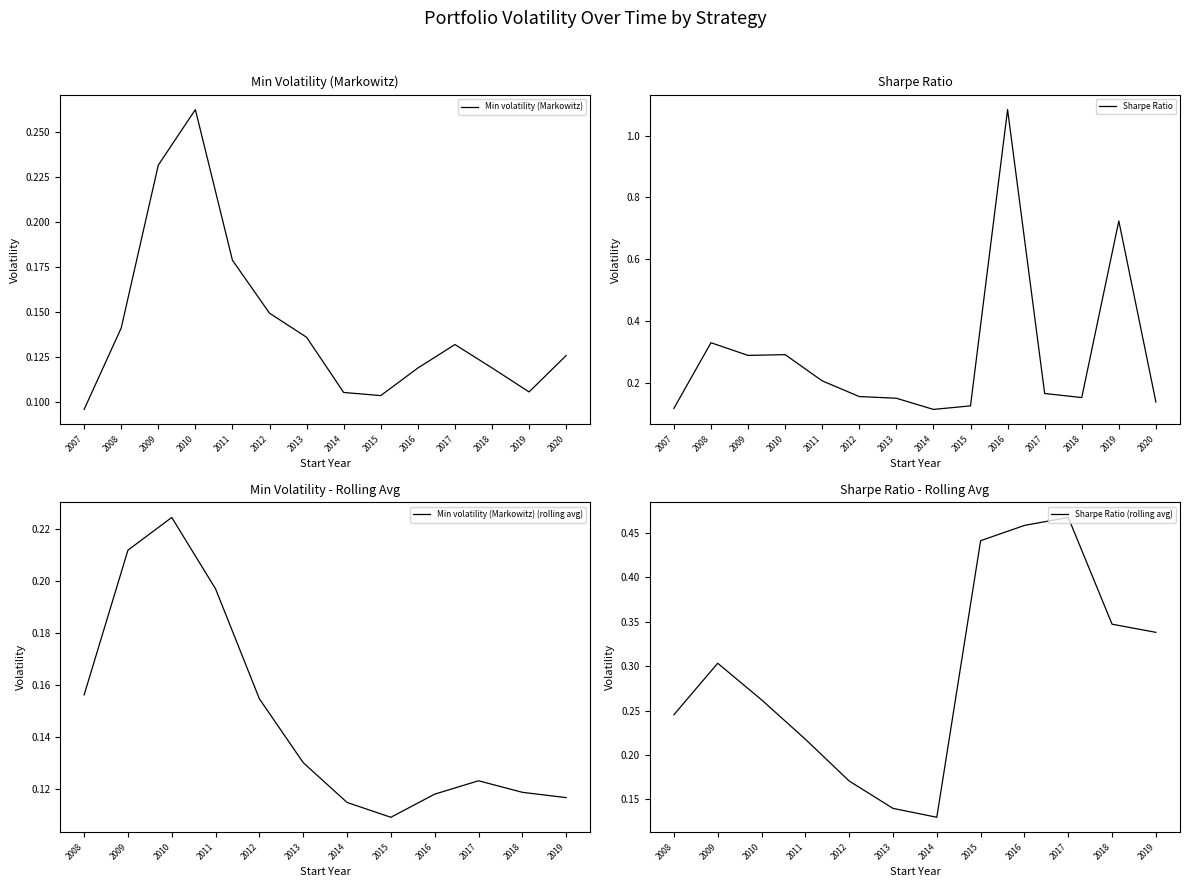

What is the average value of the Min volatility (Markowitz) series?

0.1